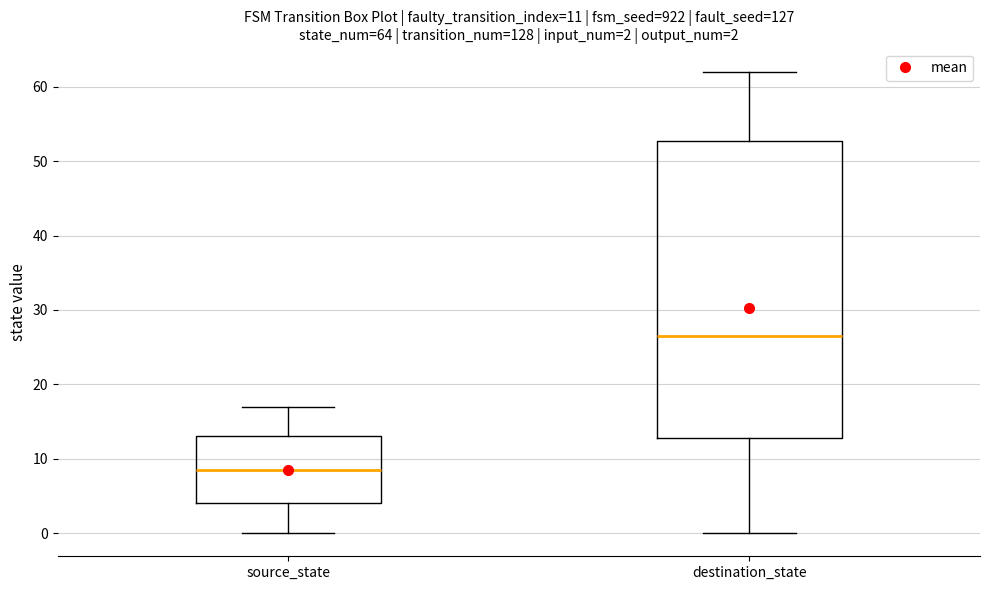

Which box's median line is the highest?

destination_state